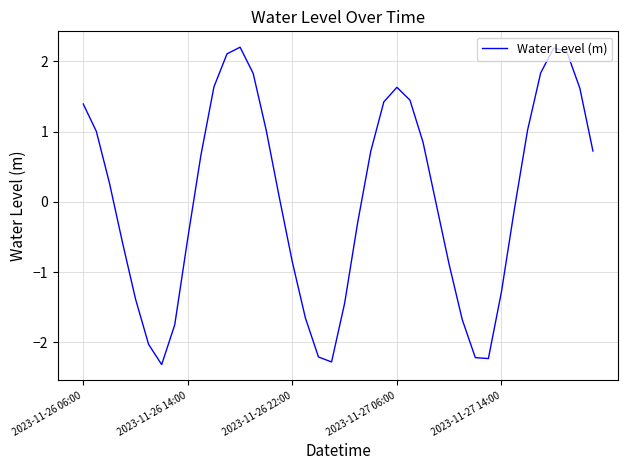

How many values exceed 0?

21